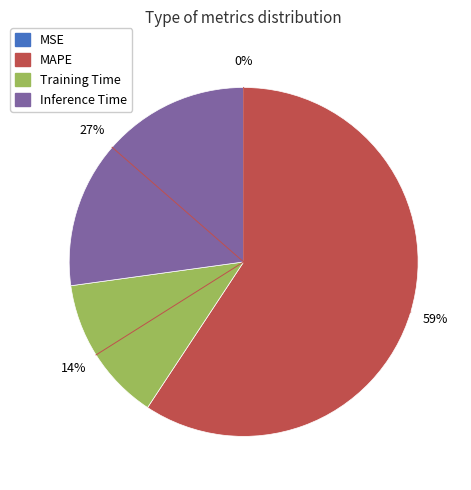

True or false: Training Time accounts for 14% of the total.

True